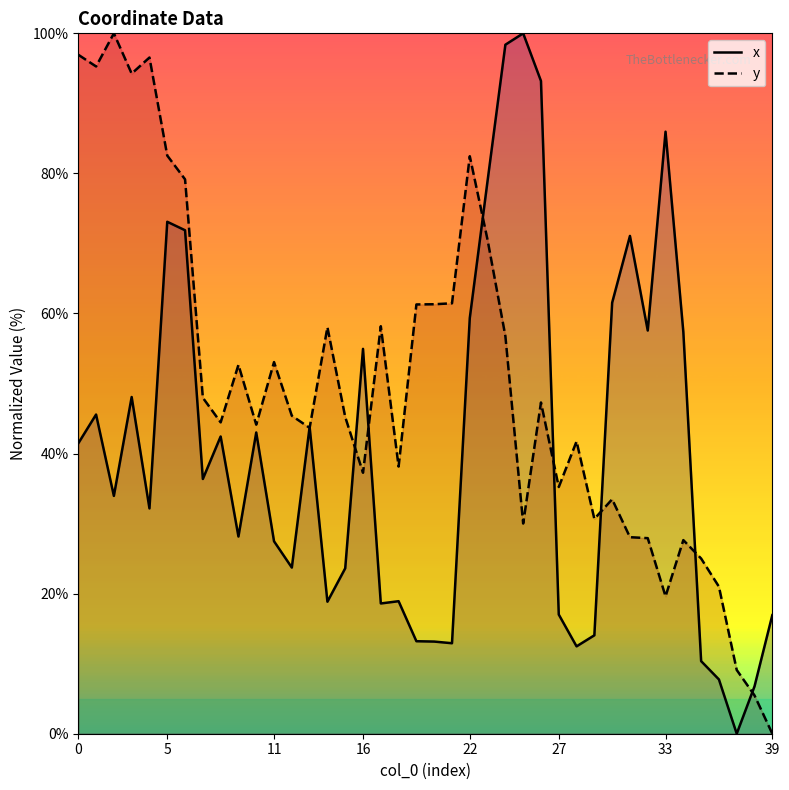

How many positive values does the x series have?

39